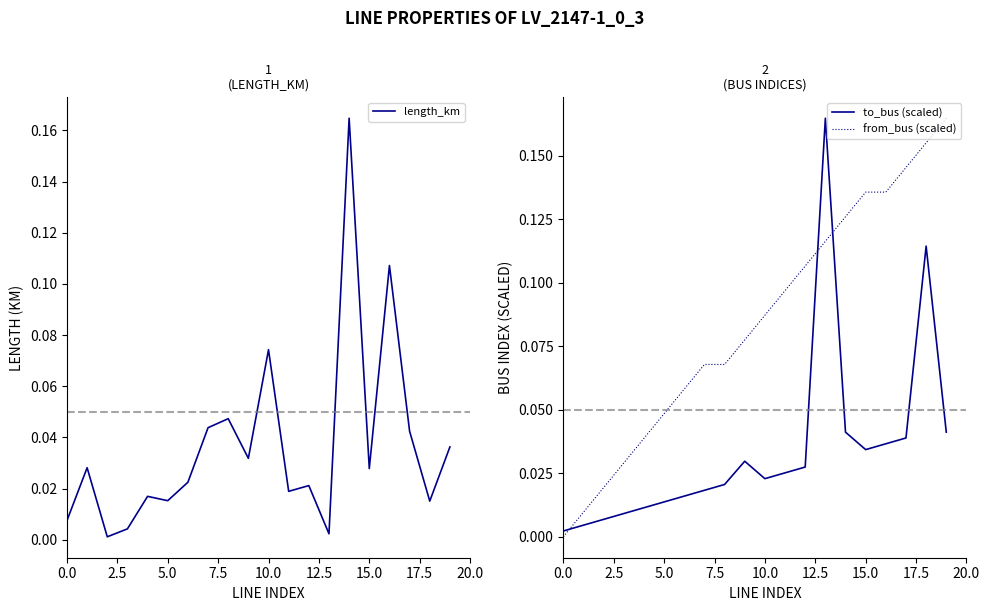

Which series ends up on top after the final intersection of to_bus (scaled) and from_bus (scaled)?

from_bus (scaled)